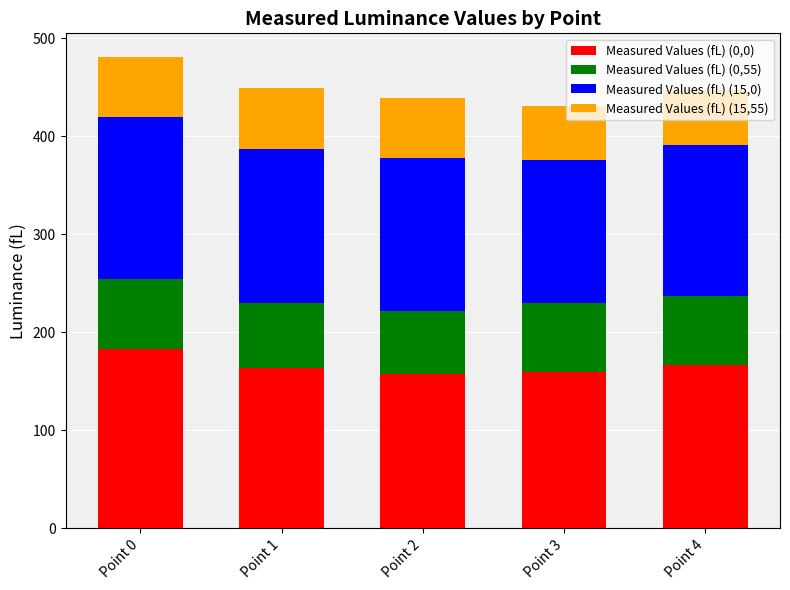

What is the highest value of the Measured Values (fL) (0,0) series?

183.2